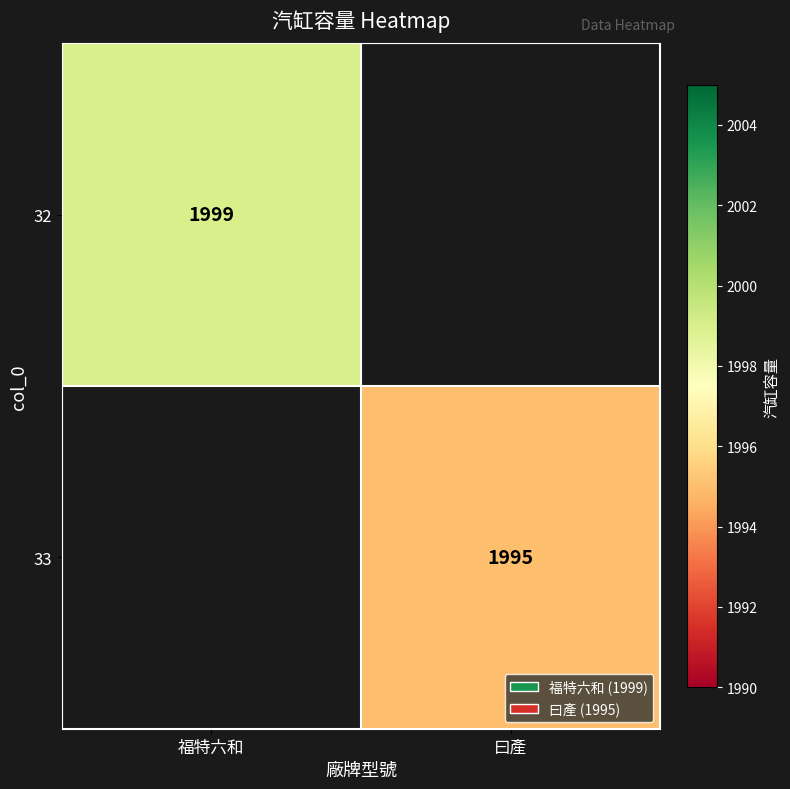

At which category does the chart reach its minimum across all series?

曰產